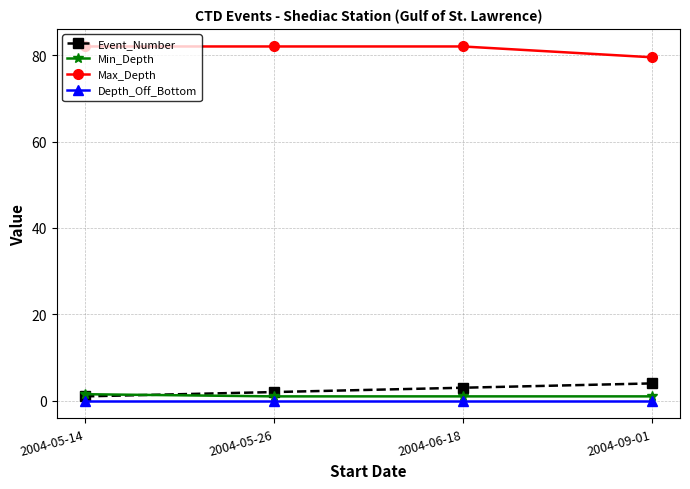

What is the difference between the maximum and second lowest values in the Min_Depth series?

0.5